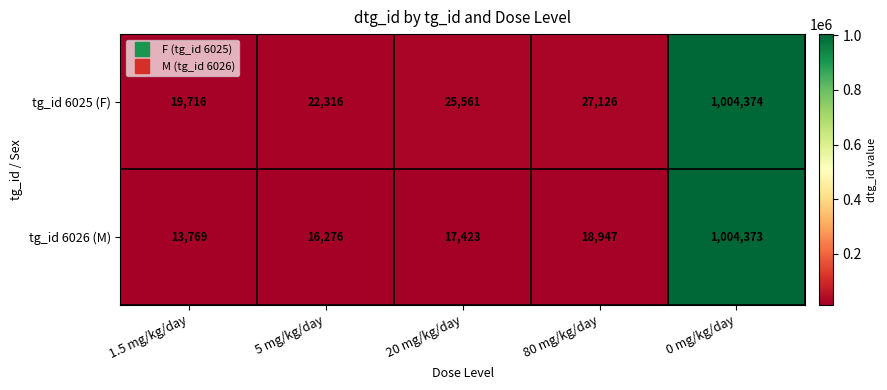

Which series has the largest total across all categories?

tg_id 6025 (F)